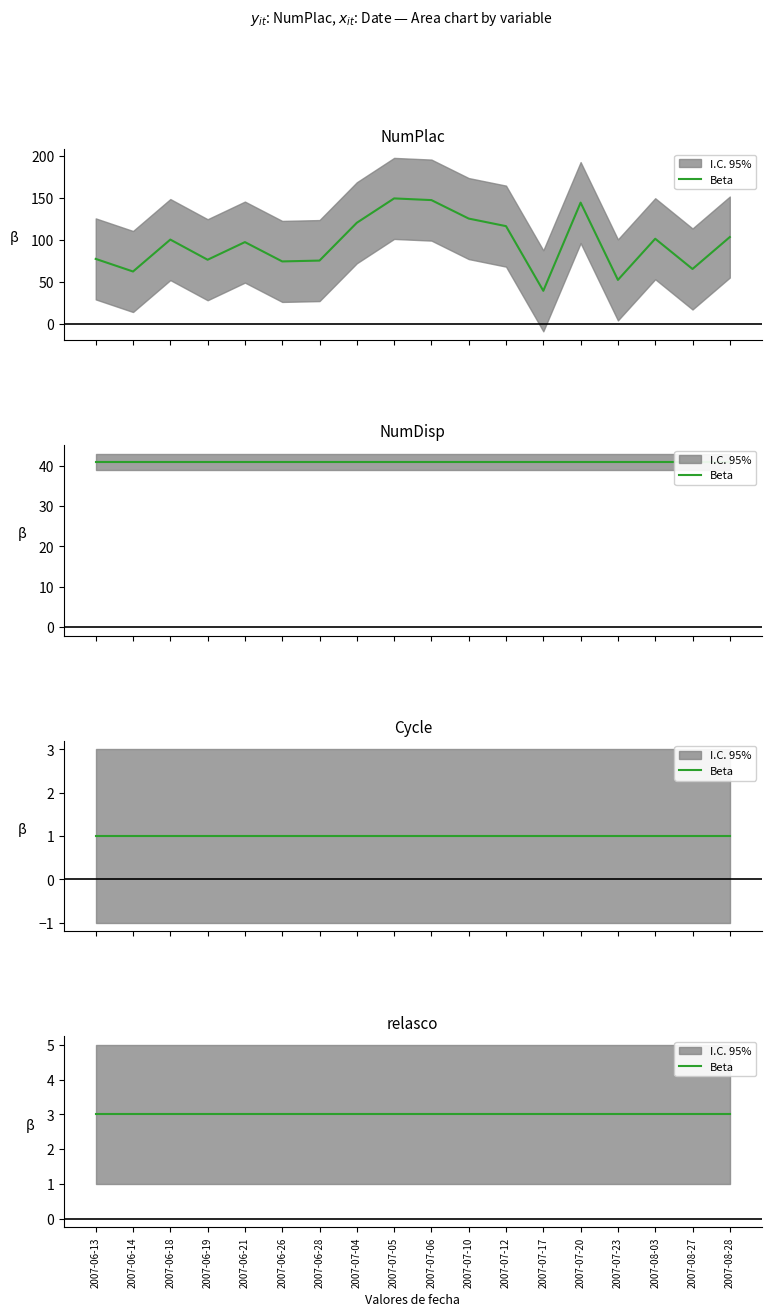

Which series has the widest spread of values?

NumPlac